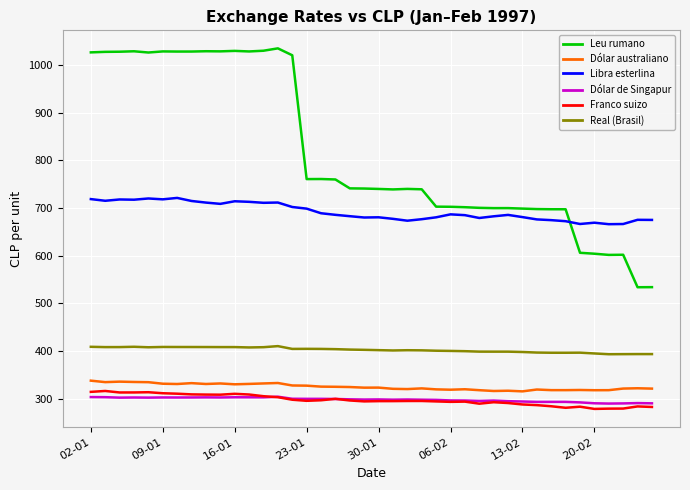

True or false: Franco suizo and Leu rumano cross at least once.

False